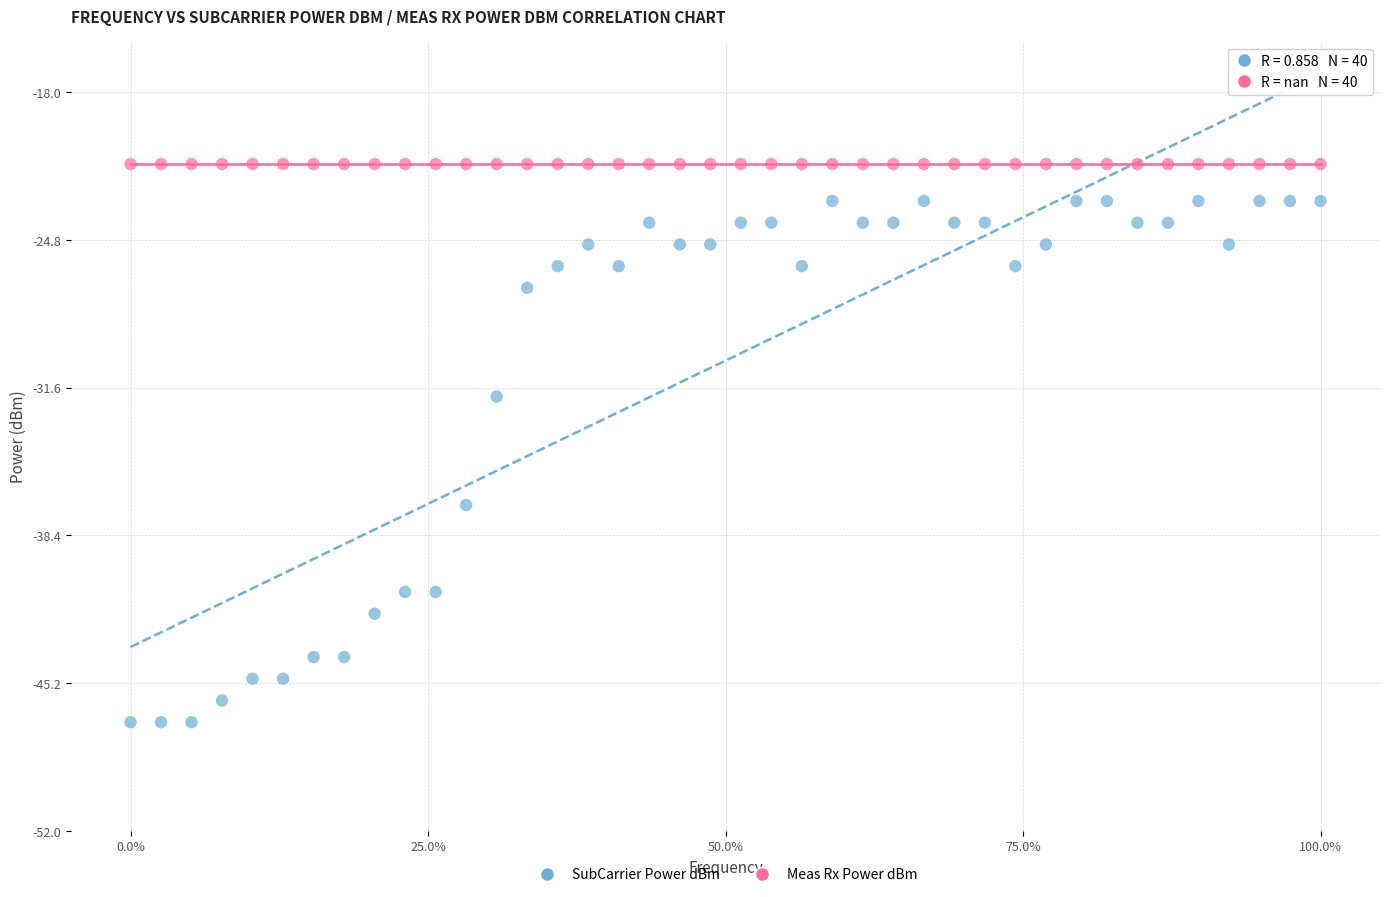

What are all the series names shown in the legend?

SubCarrier Power dBm, Meas Rx Power dBm